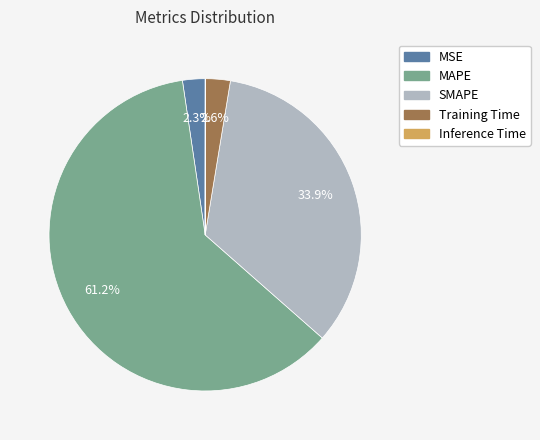

Combined, do Training Time and MAPE account for over 50%?

Yes